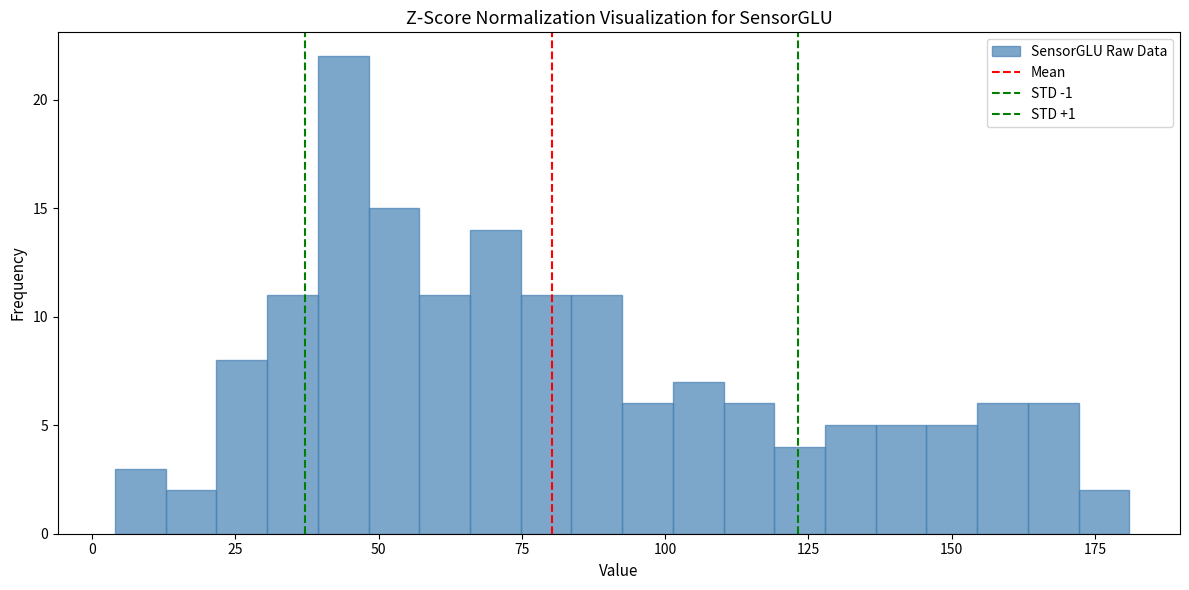

Around what value on the x-axis is the tallest bar? Give the approximate position of its centre, as read against the axis.

45